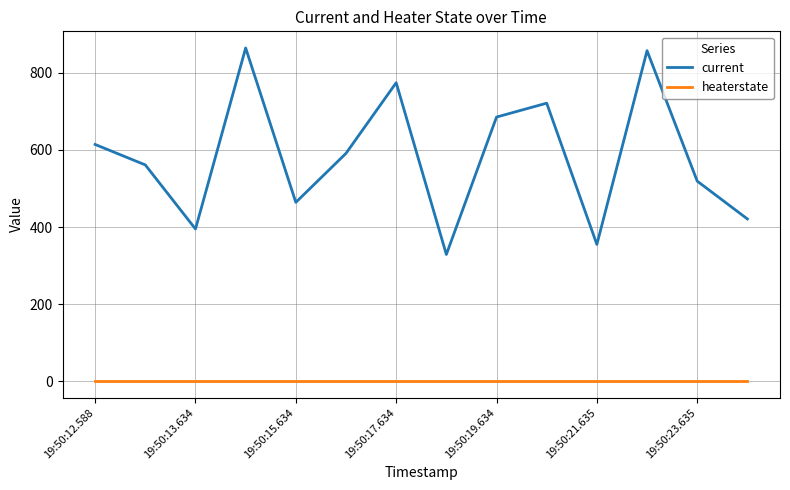

Which series has the widest spread of values?

current